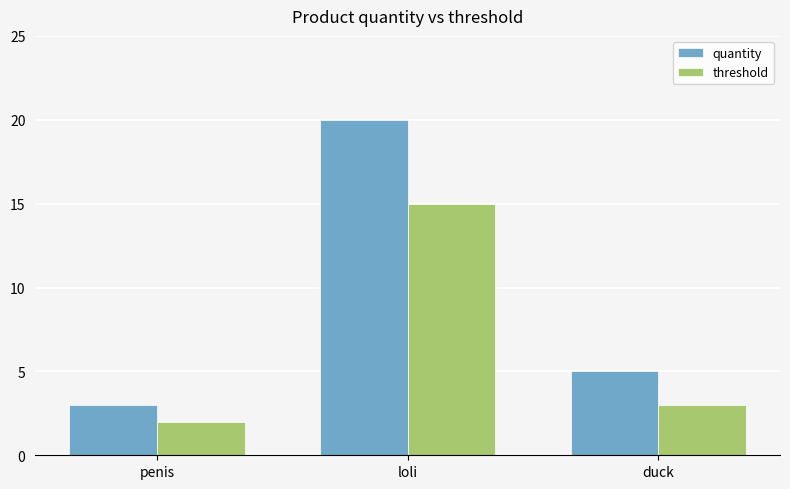

What is the difference between the second highest and minimum values in the quantity series?

2